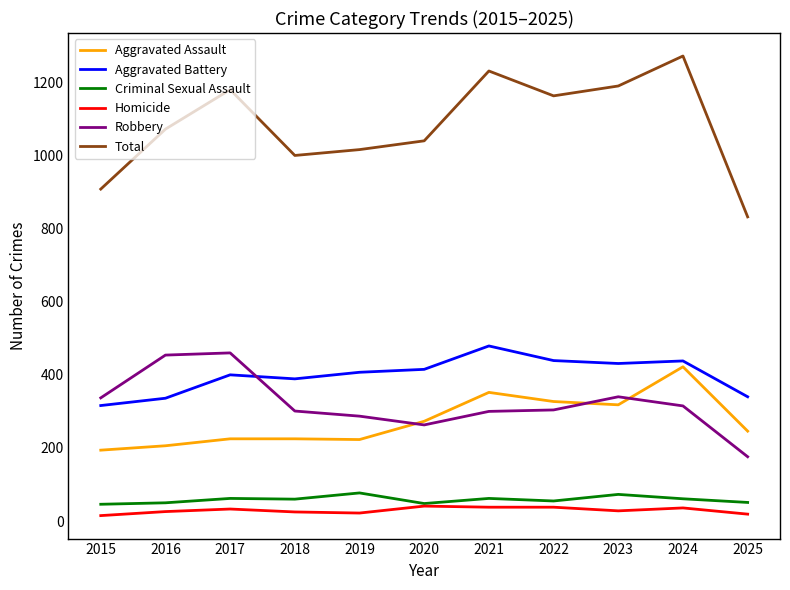

Where is the first local maximum for Total?

2017